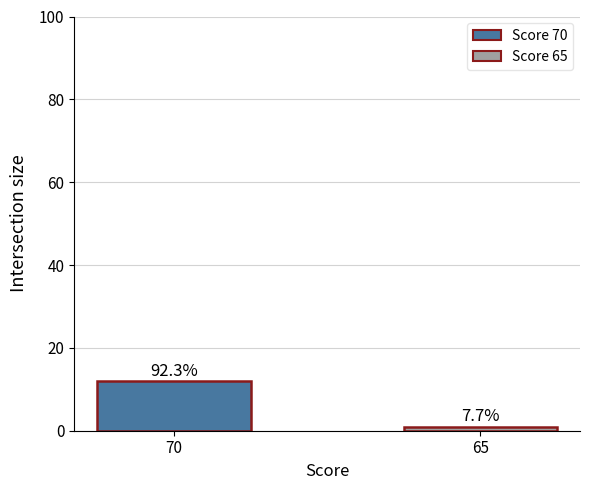

Does the chart contain any negative values?

No